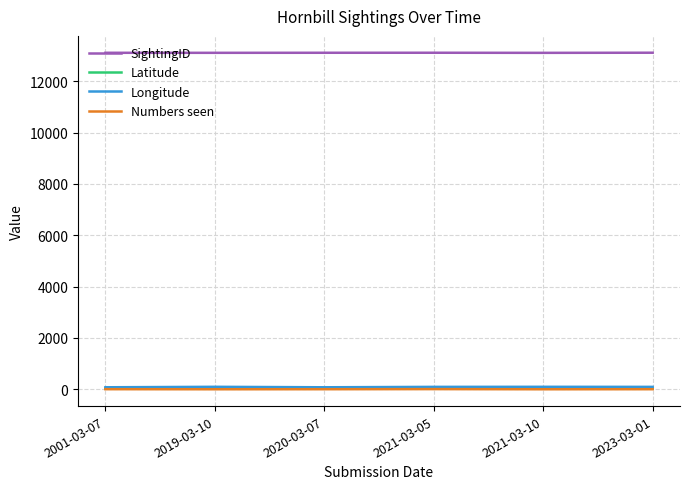

What is the lowest value of the Longitude series?

77.2